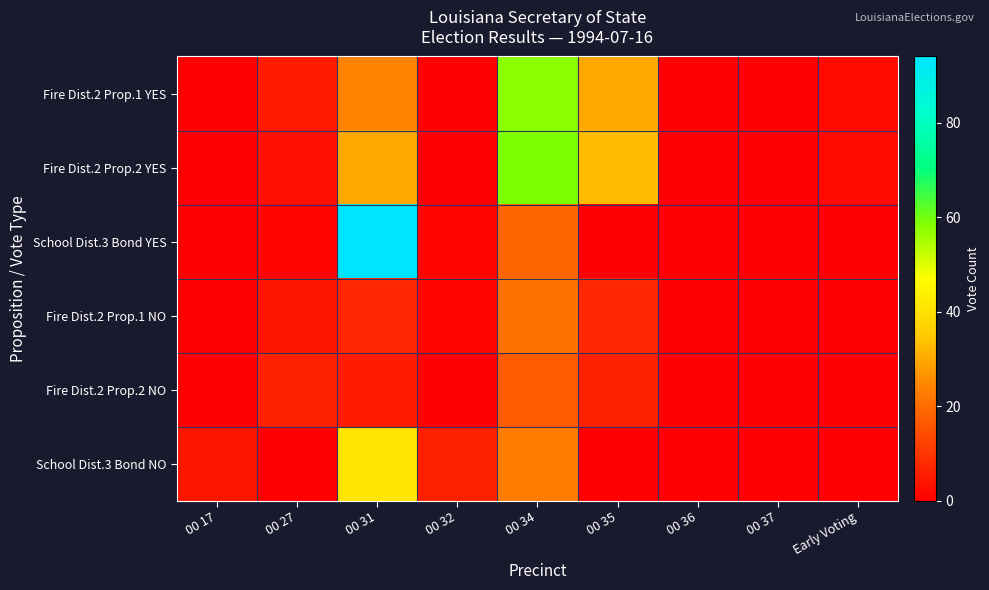

Reading left to right, list all the values displayed in this chart.

Fire Dist.2 Prop.1 YES: 00 17=0	00 27=5	00 31=24	00 32=0	00 34=58	00 35=30	00 36=0	00 37=0	Early Voting=2
Fire Dist.2 Prop.2 YES: 00 17=0	00 27=3	00 31=30	00 32=0	00 34=59	00 35=33	00 36=0	00 37=0	Early Voting=2
School Dist.3 Bond YES: 00 17=0	00 27=1	00 31=94	00 32=1	00 34=19	00 35=0	00 36=0	00 37=0	Early Voting=0
Fire Dist.2 Prop.1 NO: 00 17=0	00 27=4	00 31=7	00 32=1	00 34=21	00 35=7	00 36=0	00 37=0	Early Voting=0
Fire Dist.2 Prop.2 NO: 00 17=0	00 27=6	00 31=5	00 32=0	00 34=17	00 35=6	00 36=0	00 37=0	Early Voting=0
School Dist.3 Bond NO: 00 17=4	00 27=0	00 31=41	00 32=6	00 34=23	00 35=0	00 36=0	00 37=0	Early Voting=0